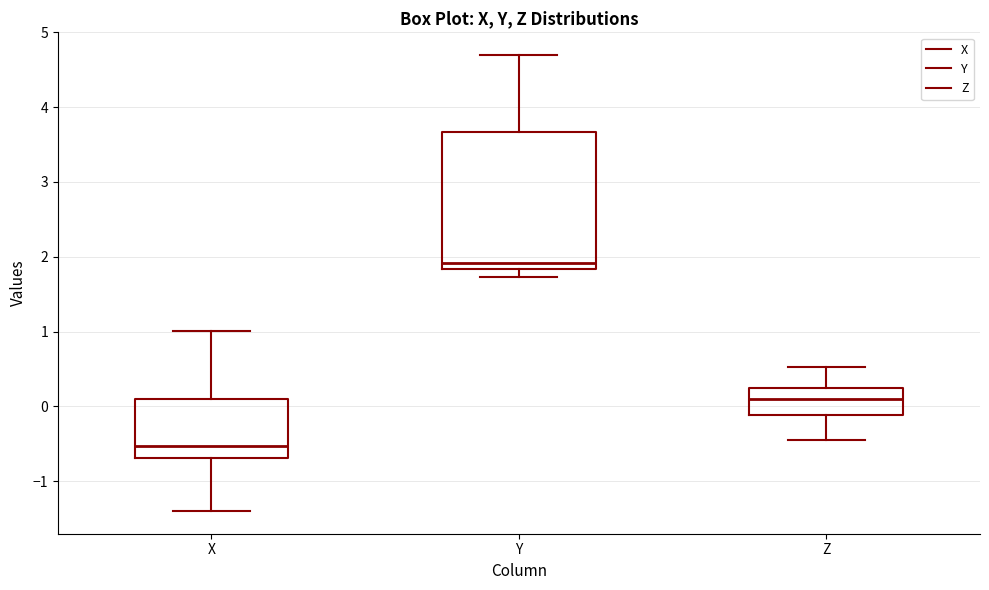

Comparing the boxes themselves (not the whiskers), which one is the tallest?

Y